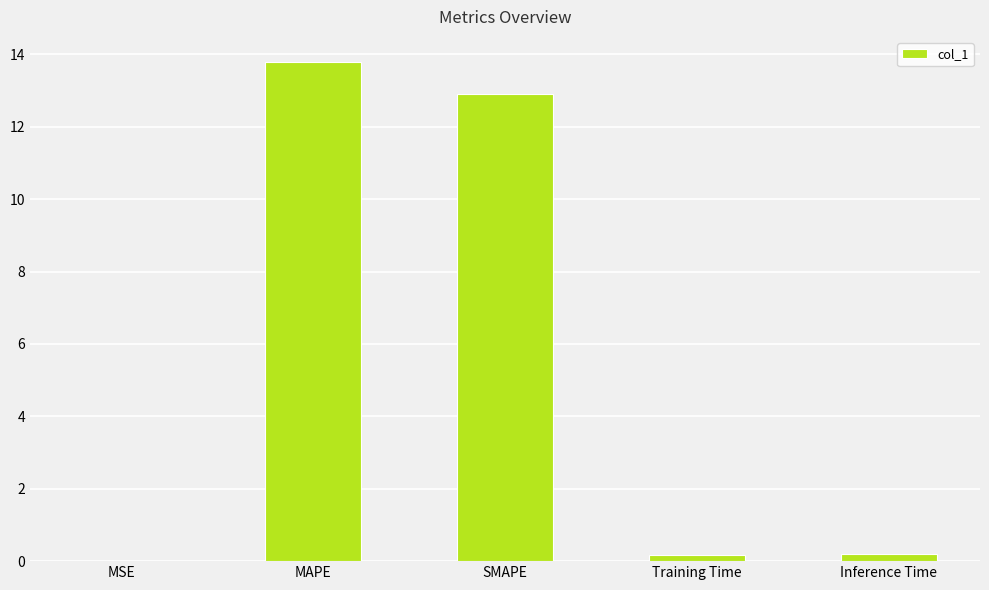

Which label corresponds to the largest value in the chart?

MAPE